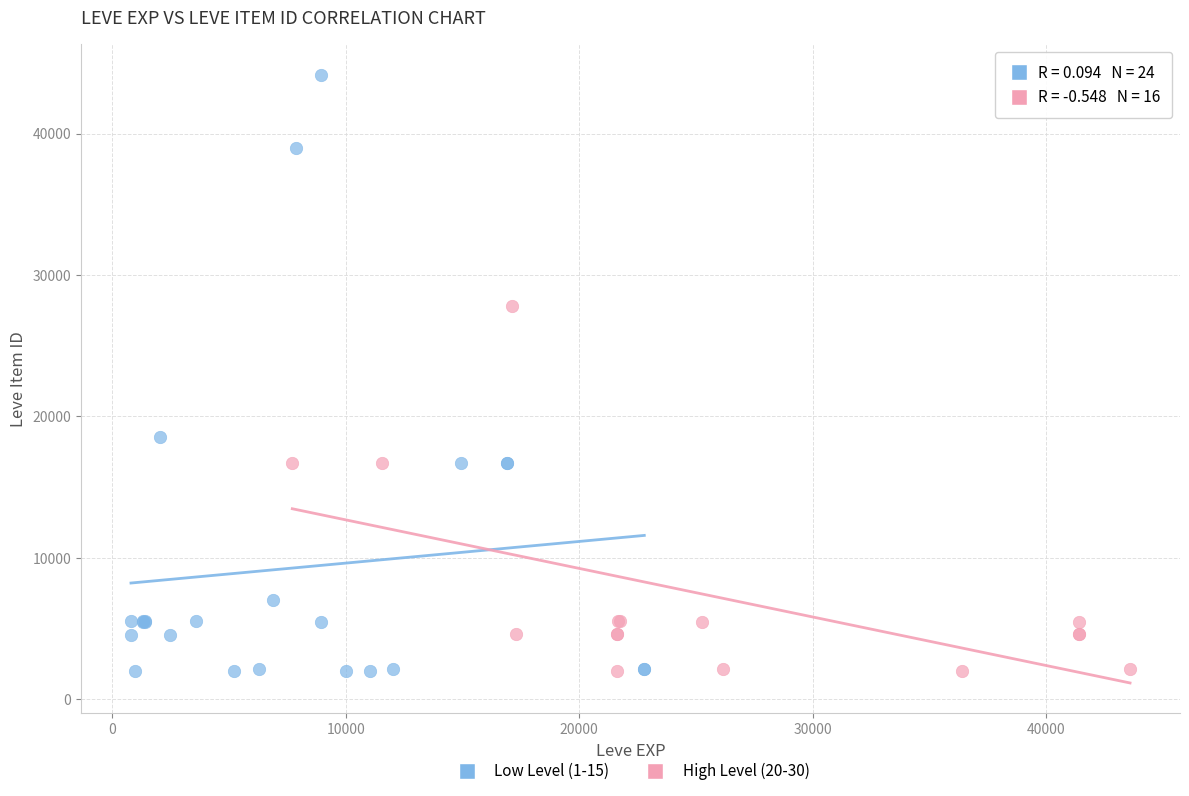

Which series contains the highest Y value?

Low Level (1-15)